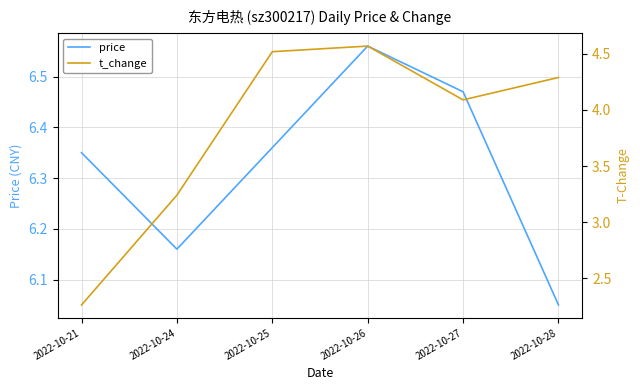

Reading right to left, list all the values displayed in this chart.

price: 2022-10-28=6.0	2022-10-27=6.5	2022-10-26=6.6	2022-10-25=6.4	2022-10-24=6.2	2022-10-21=6.3
t_change: 2022-10-28=4.3	2022-10-27=4.1	2022-10-26=4.6	2022-10-25=4.5	2022-10-24=3.2	2022-10-21=2.3